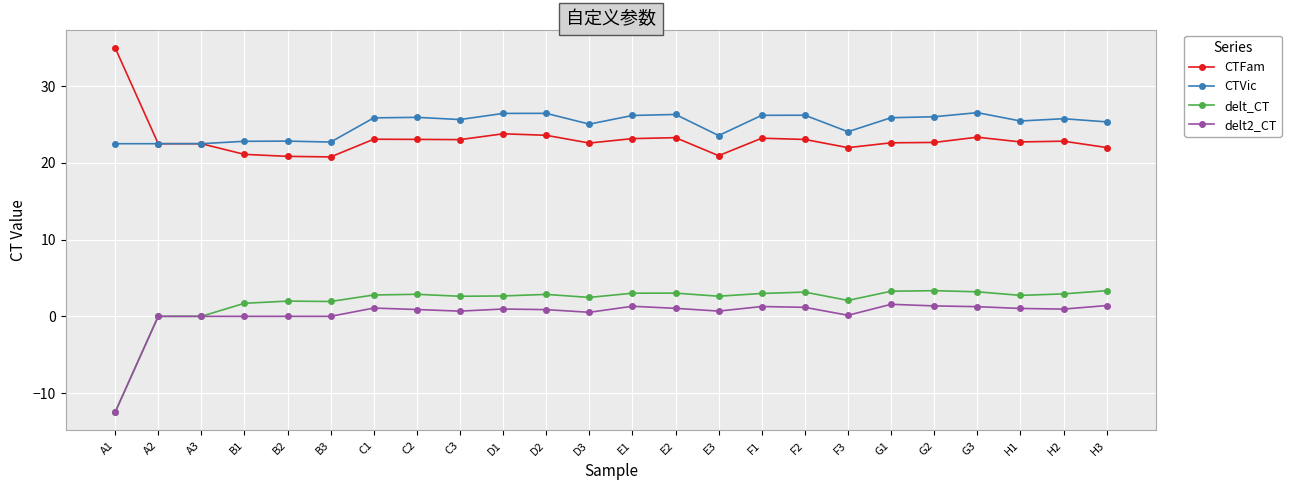

What is the difference between the highest and lowest values at A1?

47.5